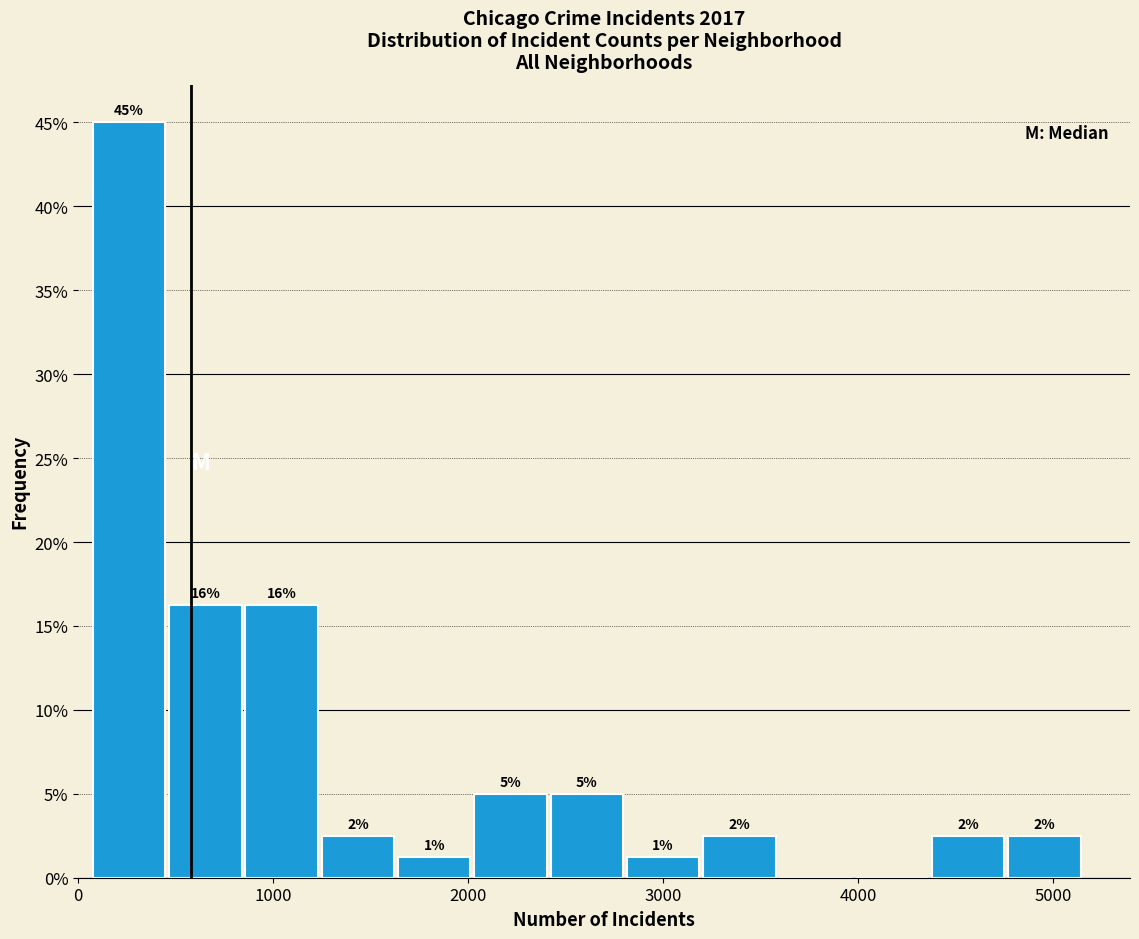

Read against the x-axis, roughly where is the centre of the tallest bar?

300